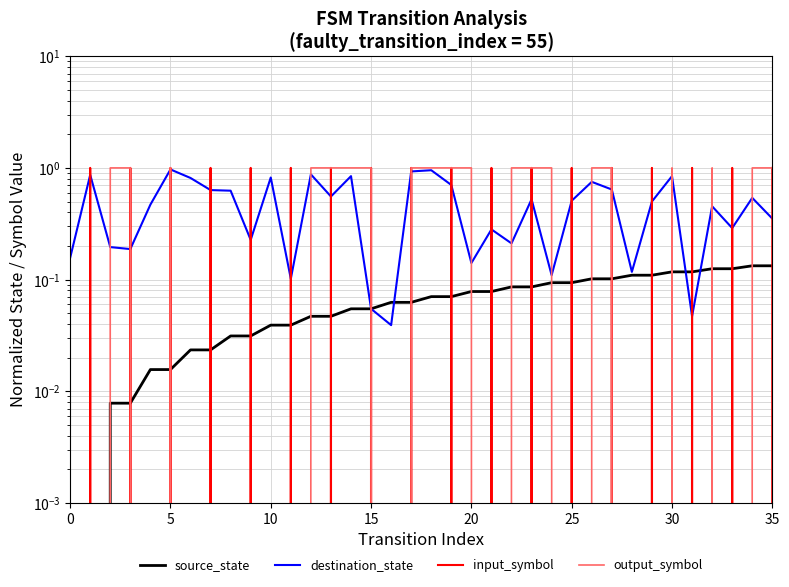

Is the value of destination_state at 34 greater than the value of source_state at 5?

Yes